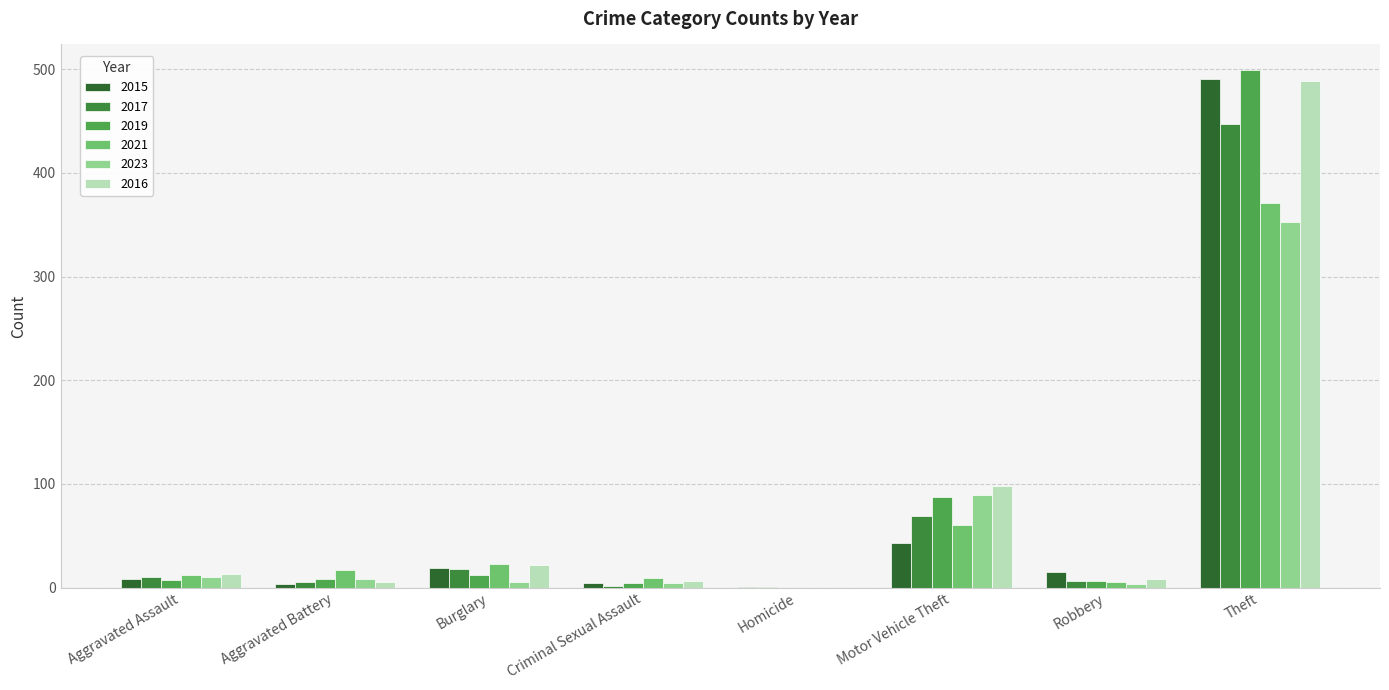

Reading right to left, what are all the values shown in this chart?

2015: Theft=491	Robbery=15	Motor Vehicle Theft=43	Homicide=1	Criminal Sexual Assault=4	Burglary=19	Aggravated Battery=3	Aggravated Assault=8
2017: Theft=447	Robbery=6	Motor Vehicle Theft=69	Homicide=1	Criminal Sexual Assault=2	Burglary=18	Aggravated Battery=5	Aggravated Assault=10
2019: Theft=499	Robbery=6	Motor Vehicle Theft=87	Homicide=0	Criminal Sexual Assault=4	Burglary=12	Aggravated Battery=8	Aggravated Assault=7
2021: Theft=371	Robbery=5	Motor Vehicle Theft=60	Homicide=0	Criminal Sexual Assault=9	Burglary=23	Aggravated Battery=17	Aggravated Assault=12
2023: Theft=353	Robbery=3	Motor Vehicle Theft=89	Homicide=0	Criminal Sexual Assault=4	Burglary=5	Aggravated Battery=8	Aggravated Assault=10
2016: Theft=489	Robbery=8	Motor Vehicle Theft=98	Homicide=0	Criminal Sexual Assault=6	Burglary=22	Aggravated Battery=5	Aggravated Assault=13